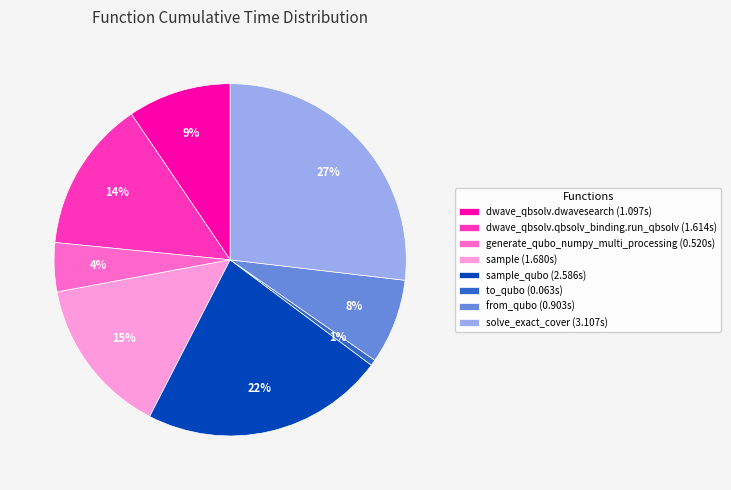

Which has a higher value, to_qubo (0.063s) or solve_exact_cover (3.107s)?

solve_exact_cover (3.107s)